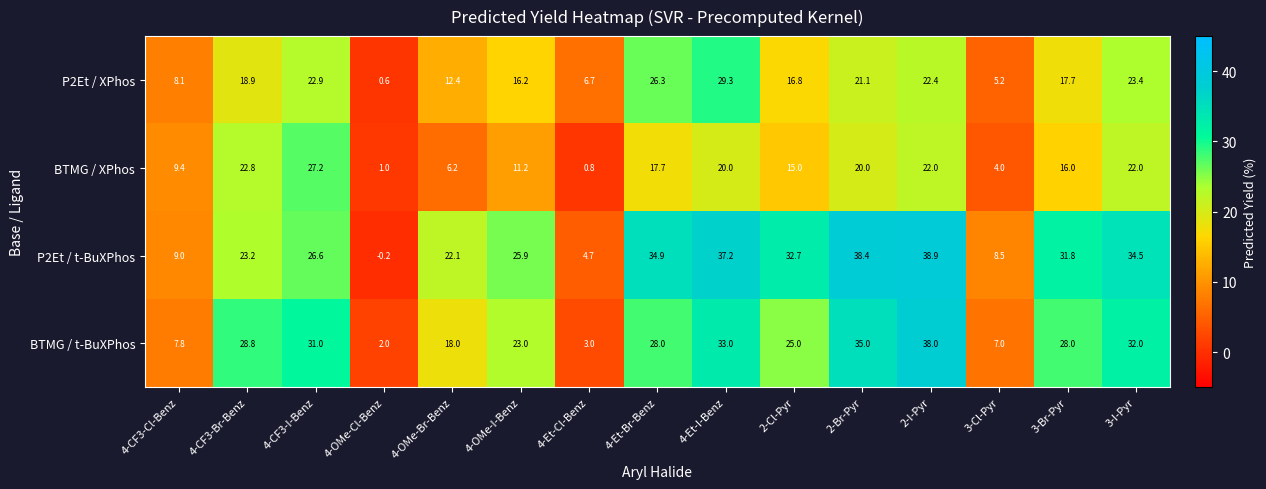

What is the average value of the BTMG / XPhos series?

14.4